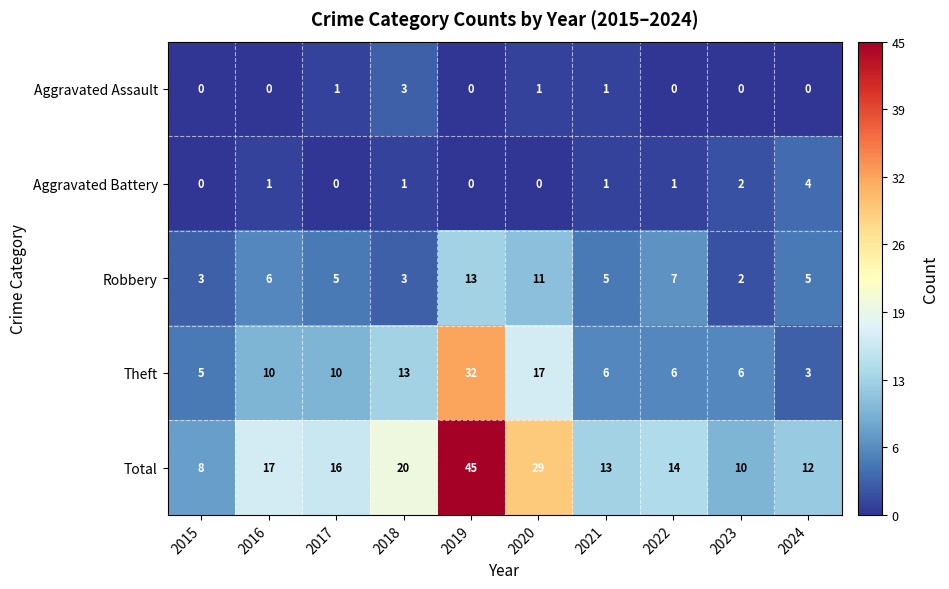

What is the difference between the highest and lowest values at 2019?

45